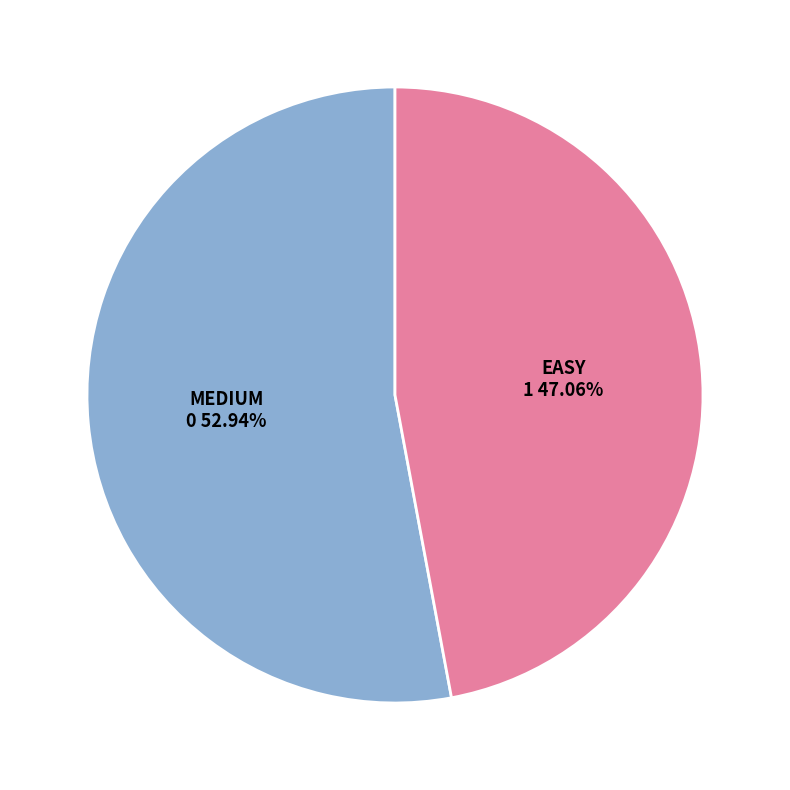

Is there any slice that represents more than half of the pie?

Yes